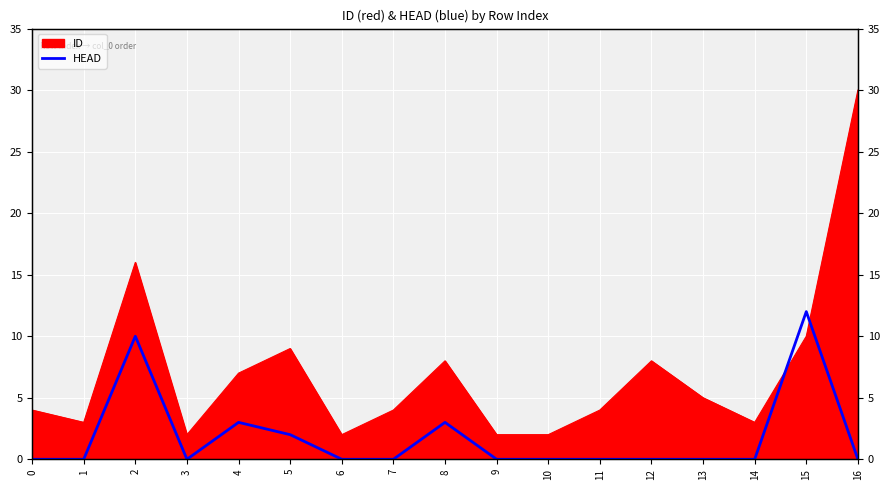

Reading right to left, extract all data points from this chart.

0	12	0	0	0	0	0	0	3	0	0	2	3	0	10	0	0